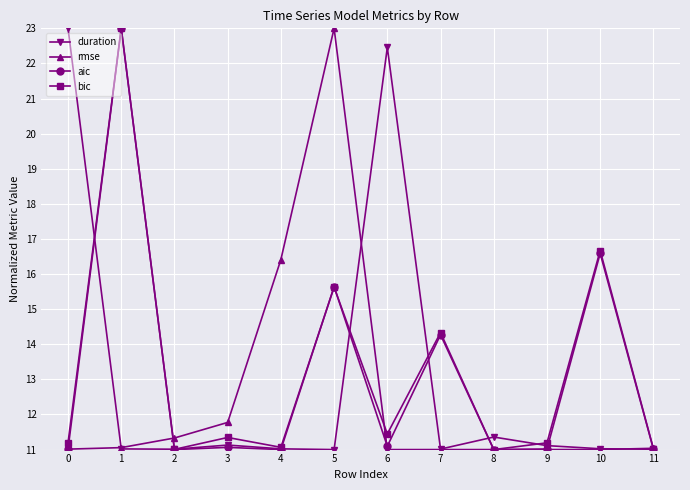

What is the minimum value shown in the chart?

11.0